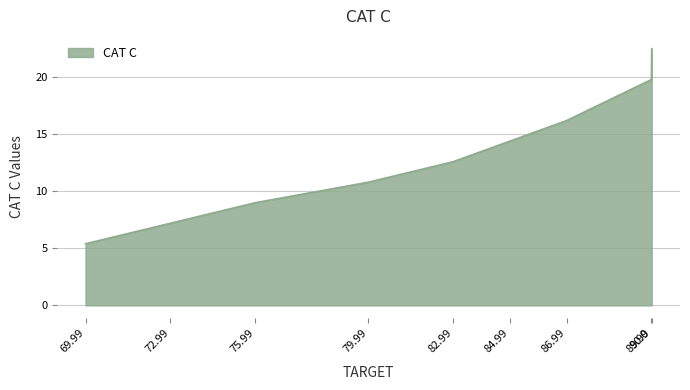

What is the sum of the values at 82.99 and 75.99?

21.6